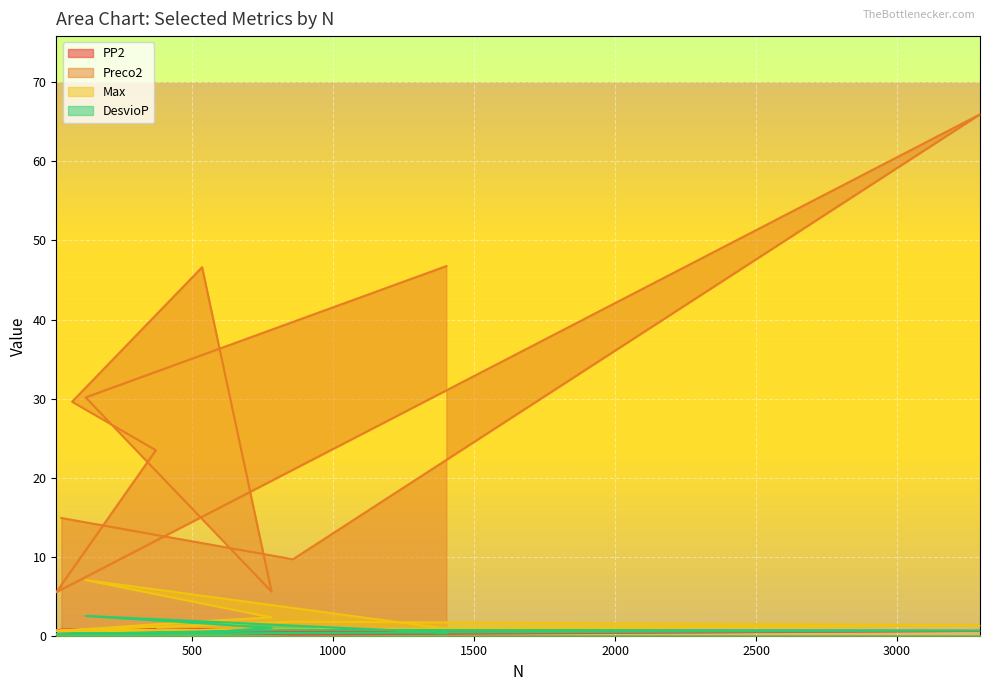

Is it true that PP2 equals 0.3 at 782?

True